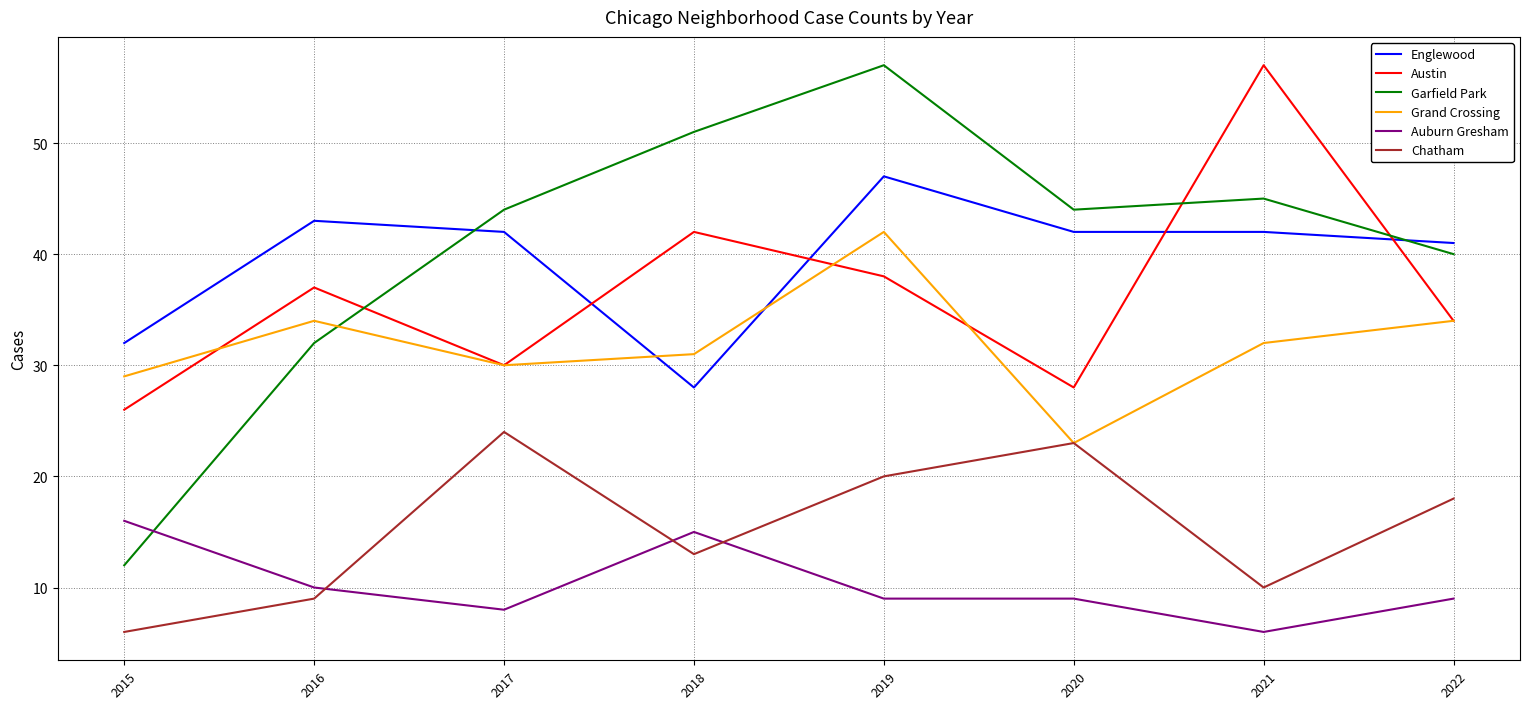

How many categories are shown in the chart?

8